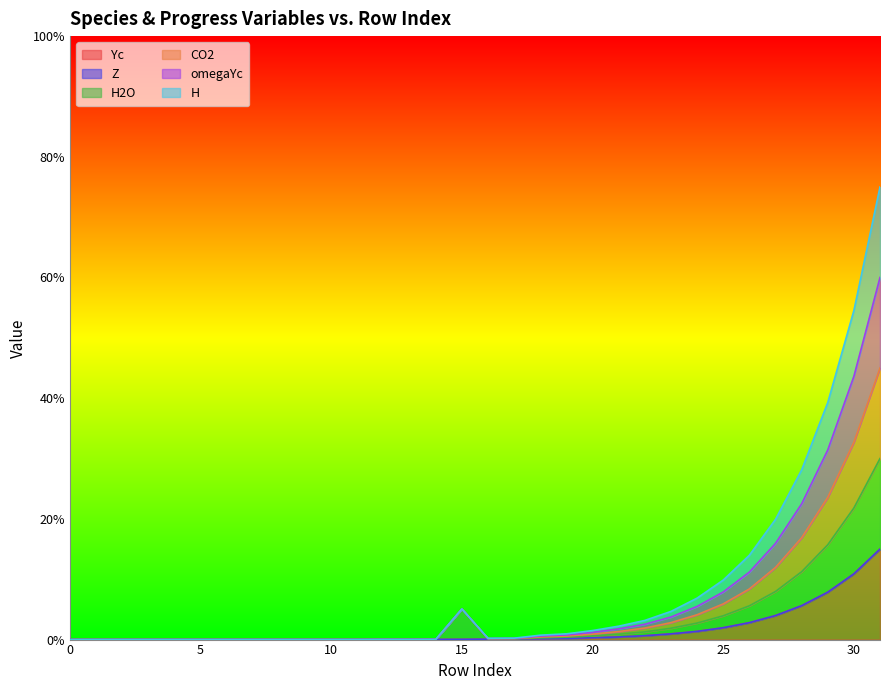

Which series has the widest spread of values?

omegaYc